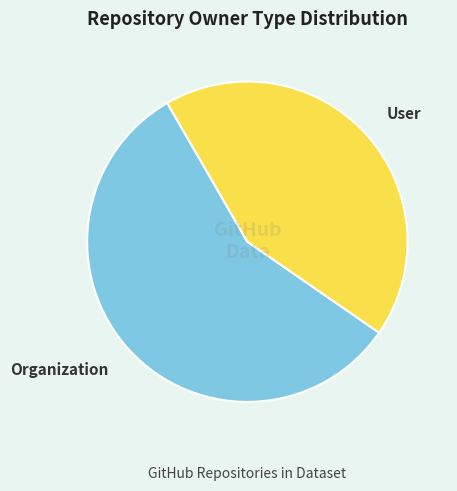

Do User and Organization together represent more than half of the pie?

Yes